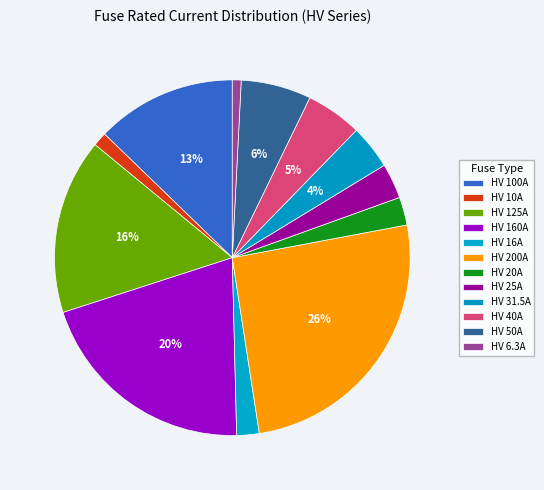

Count the number of slices in the pie.

12